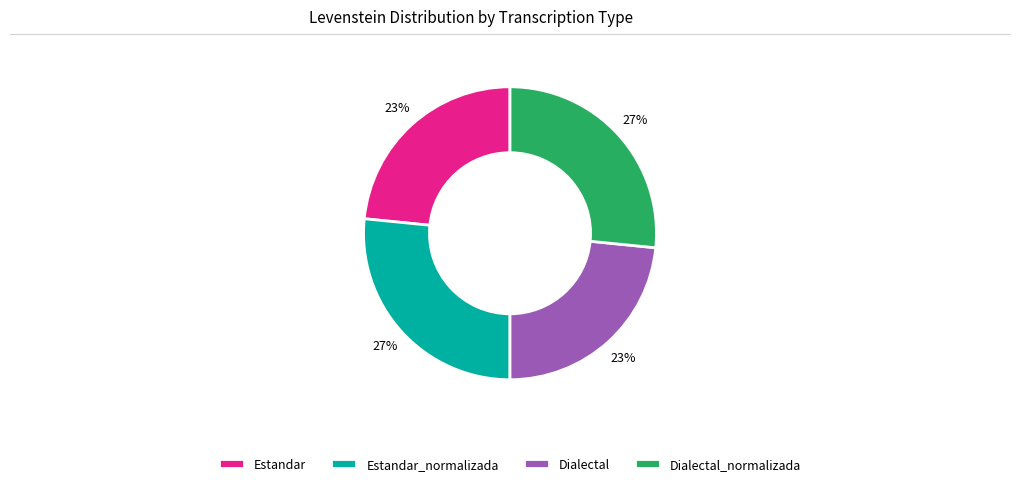

To the nearest percent, what percentage of the pie is Dialectal_normalizada?

27%